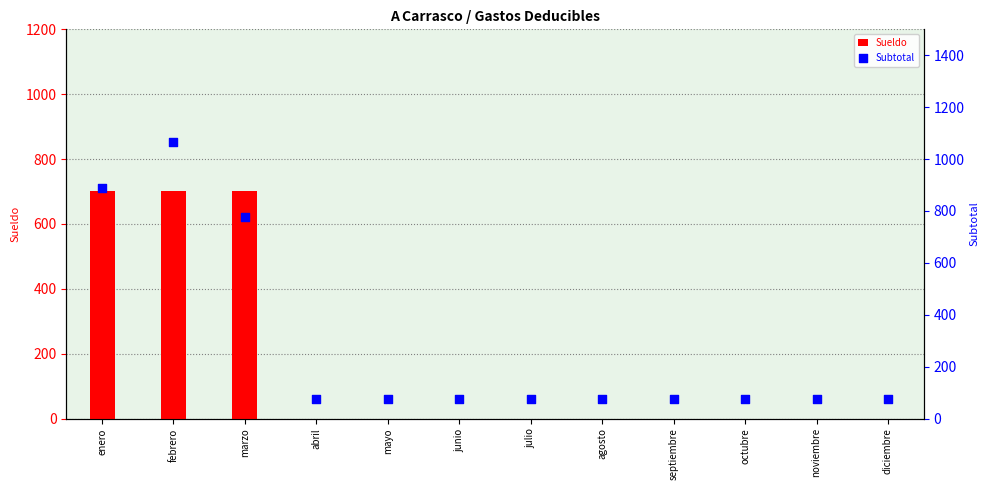

Is the value of Subtotal at octubre greater than the value of Sueldo at octubre?

Yes